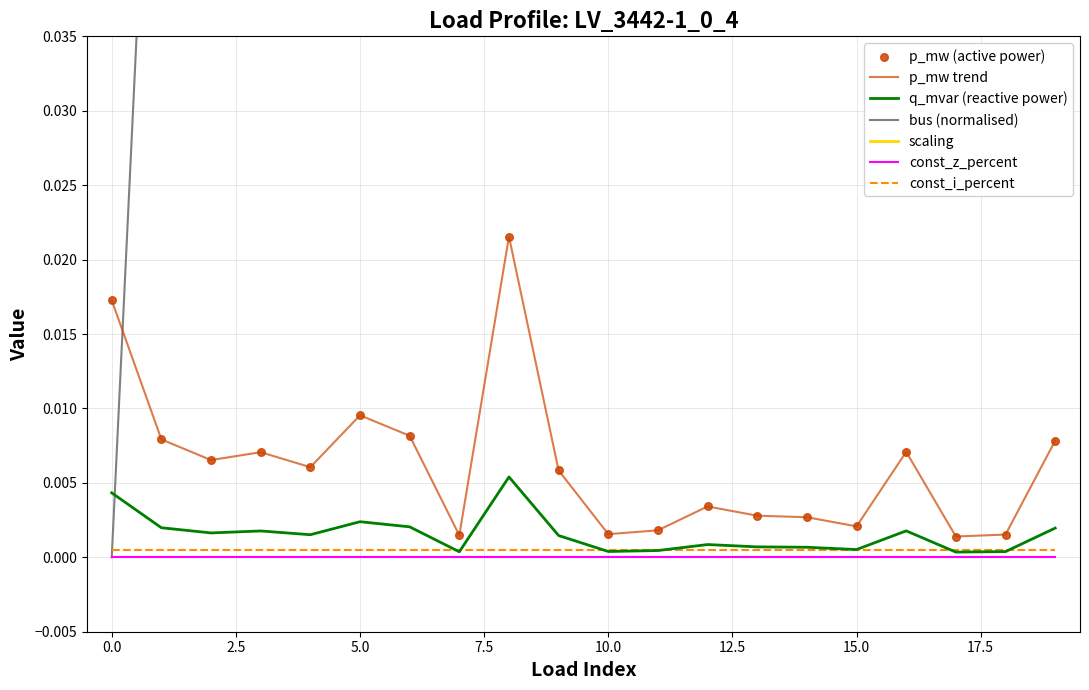

Which series reaches the minimum Y coordinate?

bus_norm